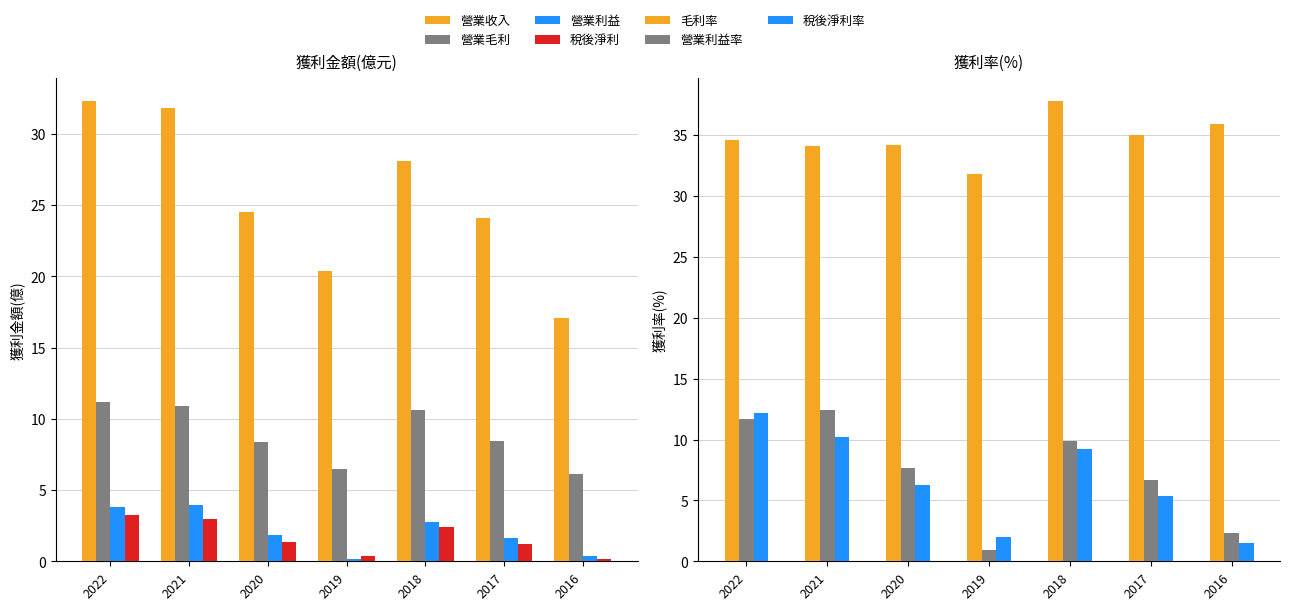

Which series has the largest total across all categories?

營業收入